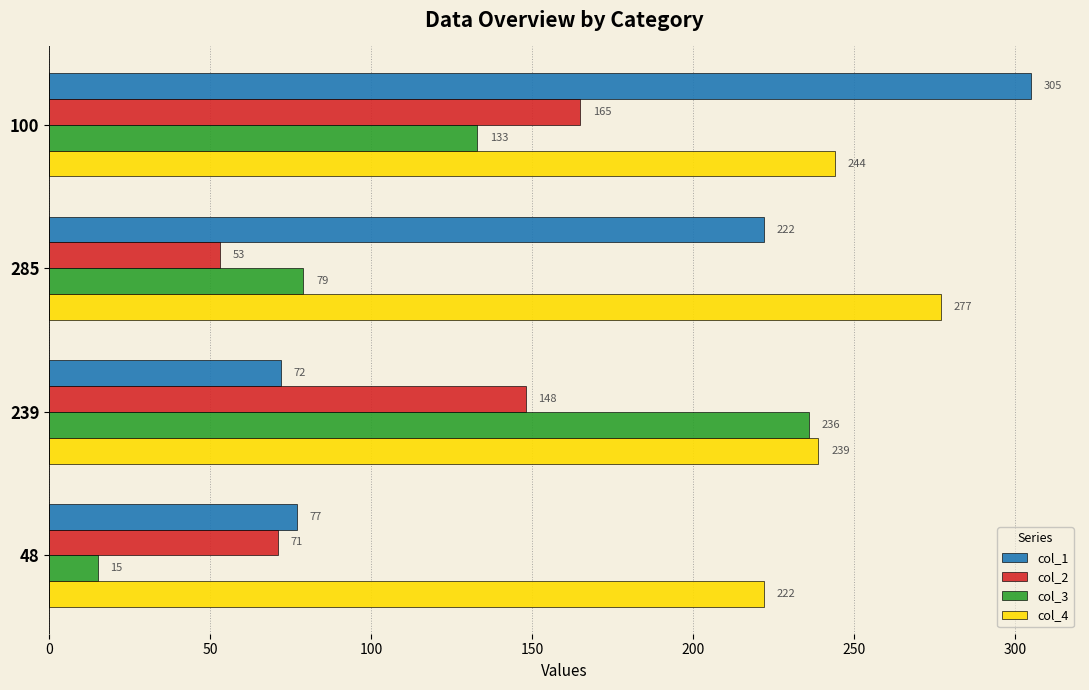

Is the value of col_4 at 100 greater than the value of col_2 at 48?

Yes